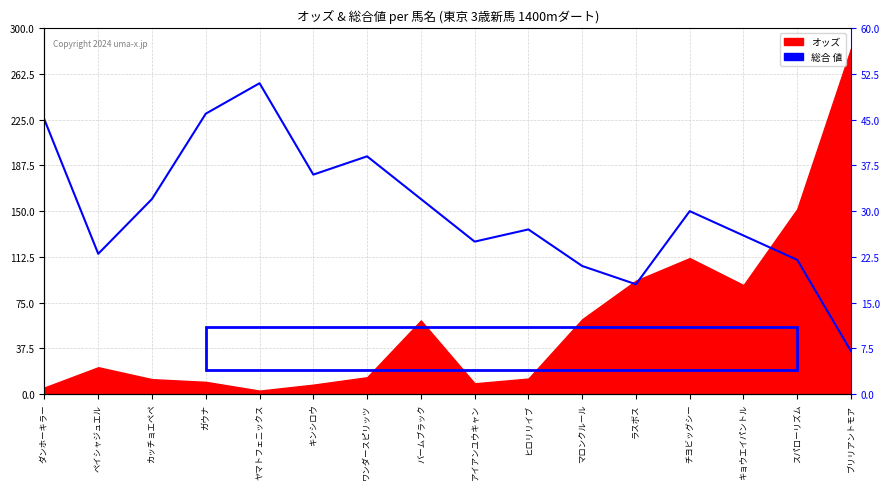

Count the number of values greater than 30.

7